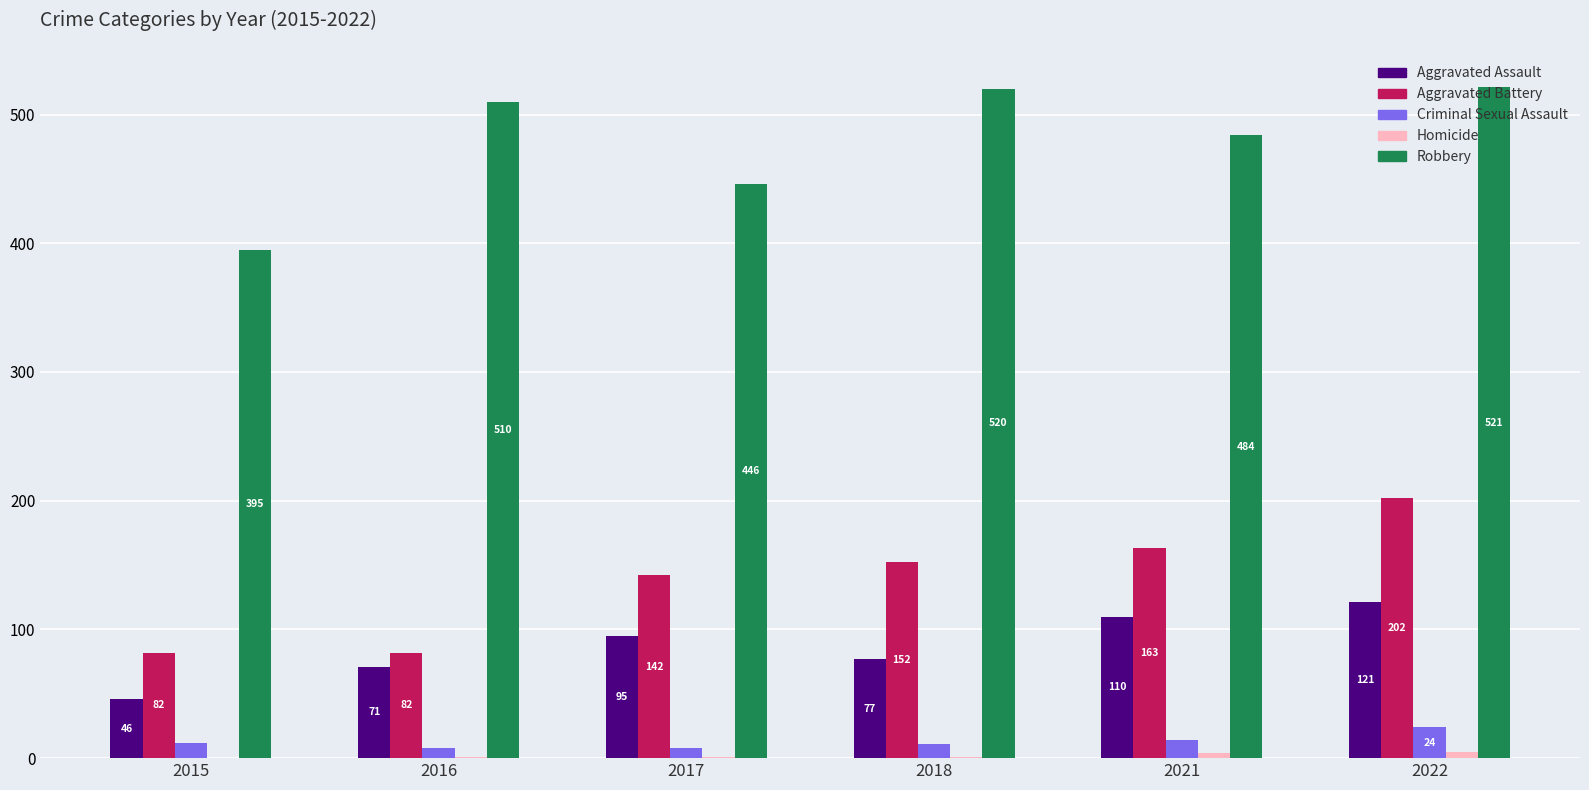

Which series changed the most between 2016 and 2021?

Aggravated Battery